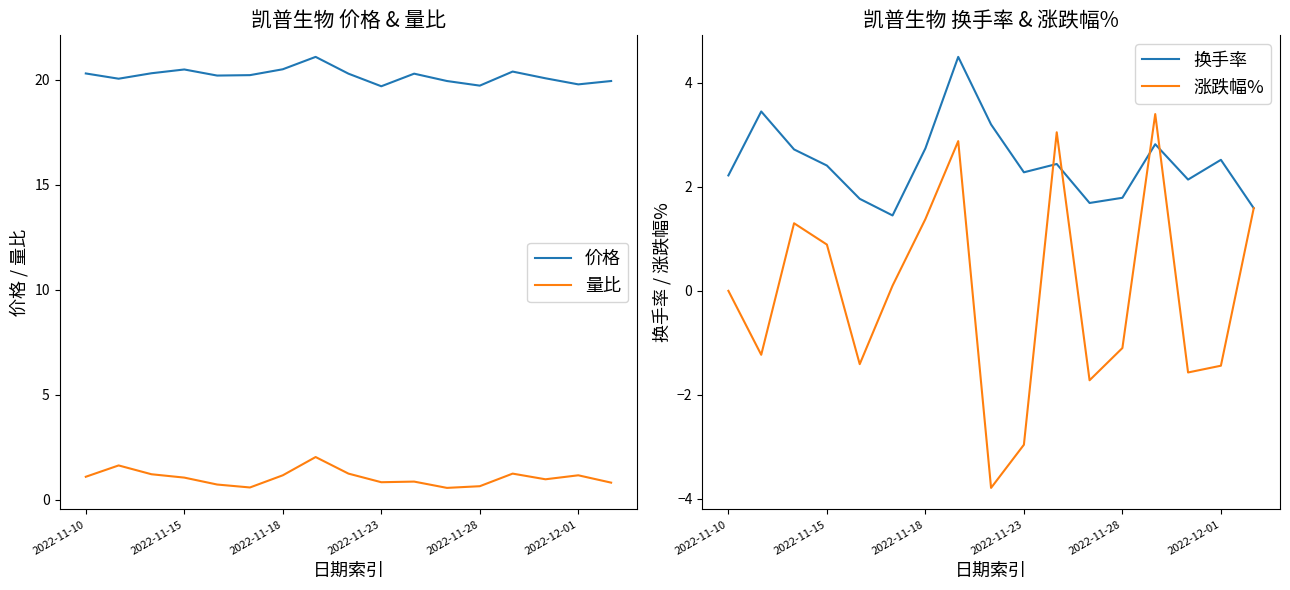

How many values in the 价格 series exceed 20?

12